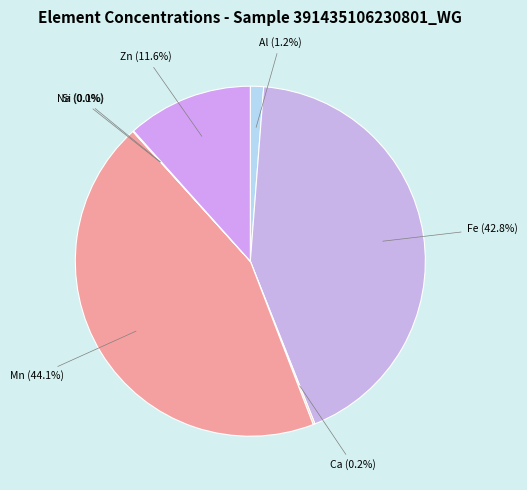

Which category has the biggest portion of the pie?

Mn